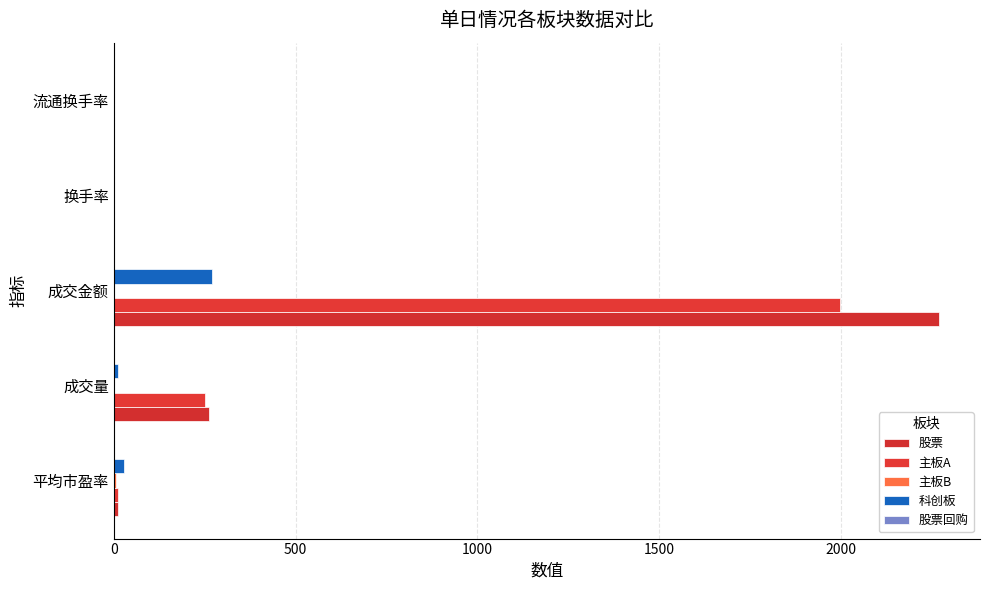

How many data points in 科创板 are above 11?

3